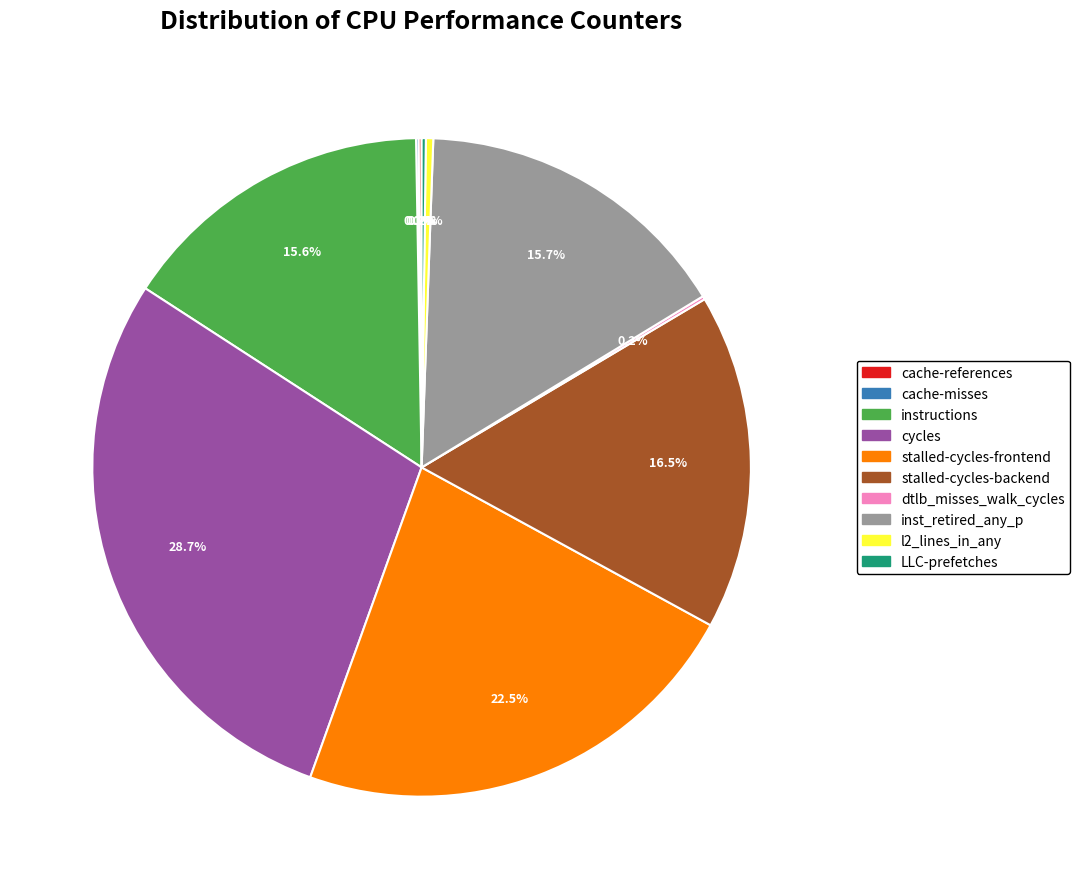

What is the ratio of the value at cycles to the value at instructions?

1.8